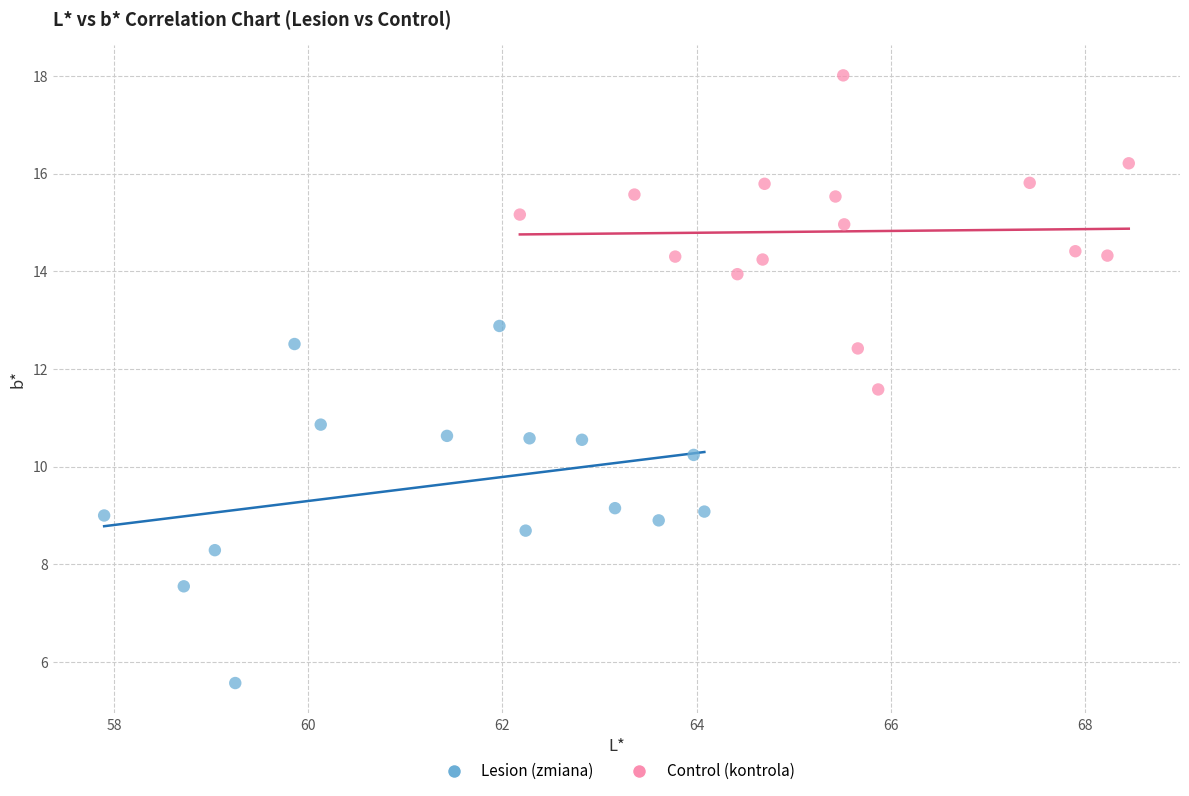

Which series reaches the minimum Y coordinate?

Lesion (zmiana)